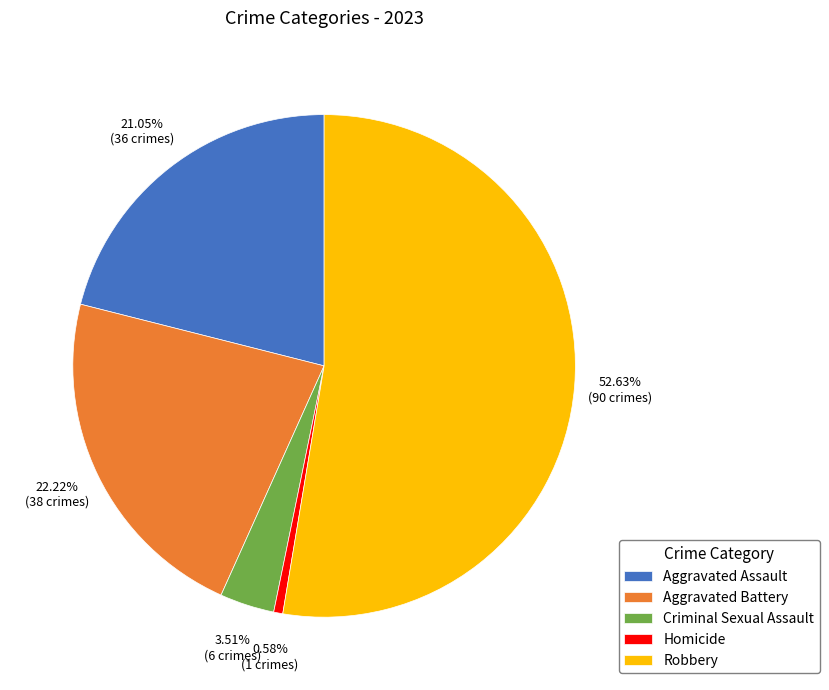

To the nearest percent, what portion does Homicide represent?

1%